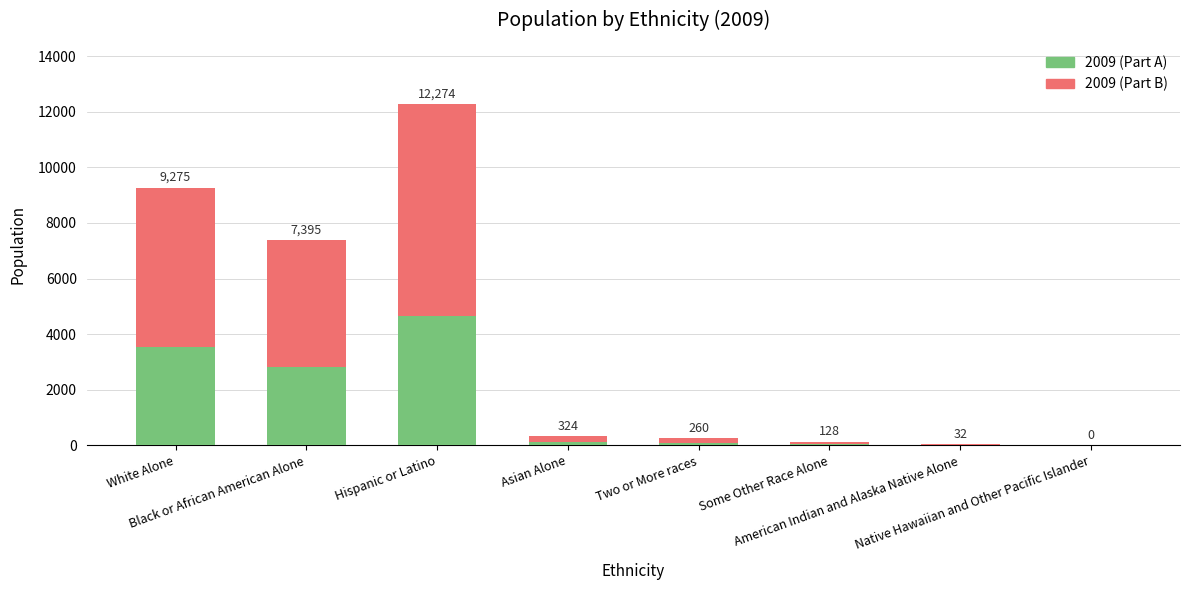

Which series has the largest total across all categories?

2009 (Part B)